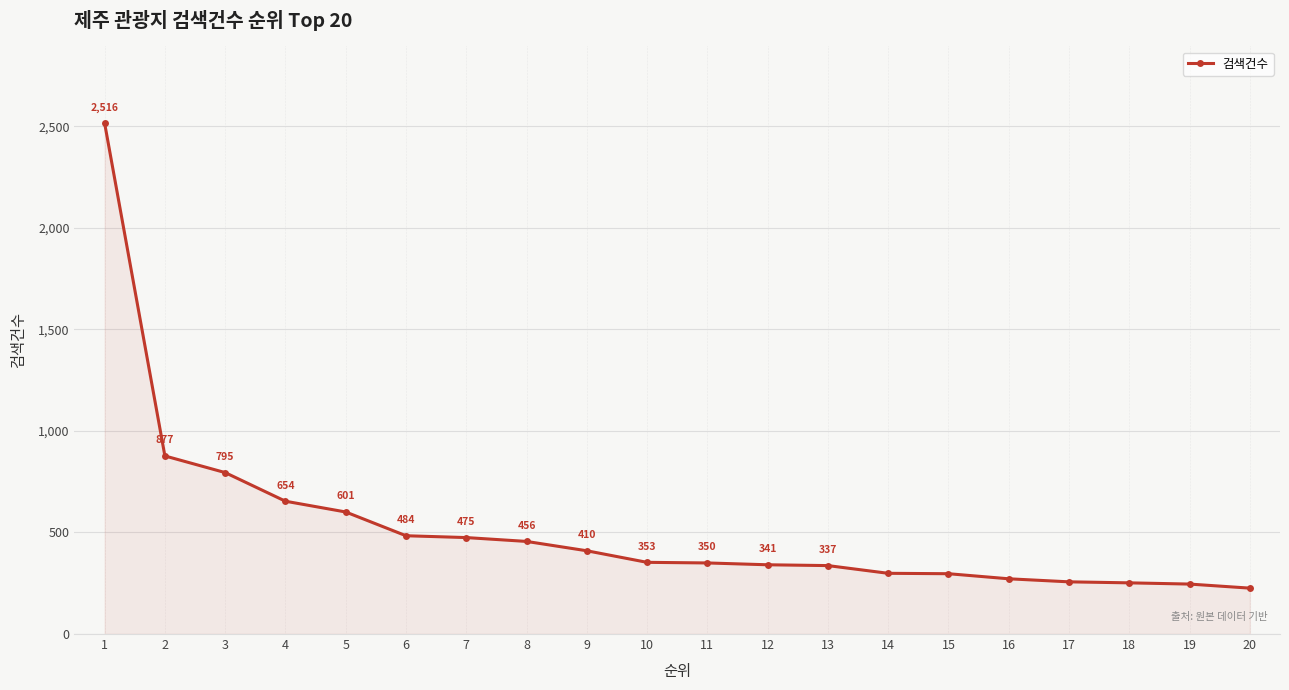

What is the value of the 9th point from the left?

410